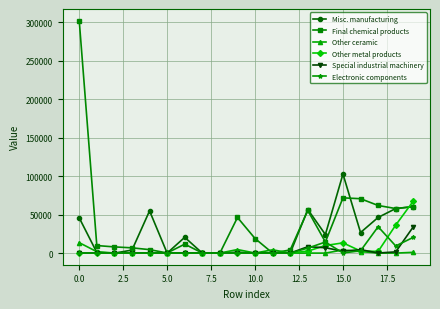

Which series has the largest total across all categories?

Final chemical products